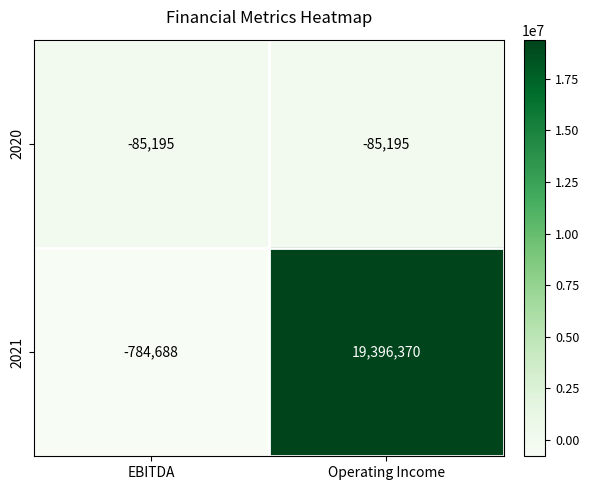

Which label corresponds to the smallest value in the chart?

EBITDA